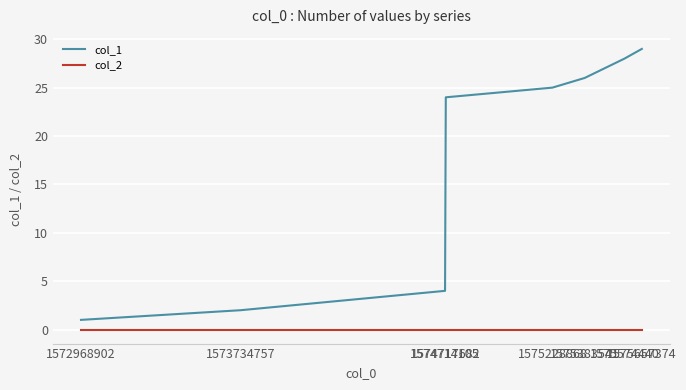

Reading right to left, transcribe all the data shown in this chart.

col_1: 1575657374=29	1575574440=28	1575383541=26	1575228868=25	1574717682=24	1574714105=4	1573734757=2	1572968902=1
col_2: 1575657374=0	1575574440=0	1575383541=0	1575228868=0	1574717682=0	1574714105=0	1573734757=0	1572968902=0